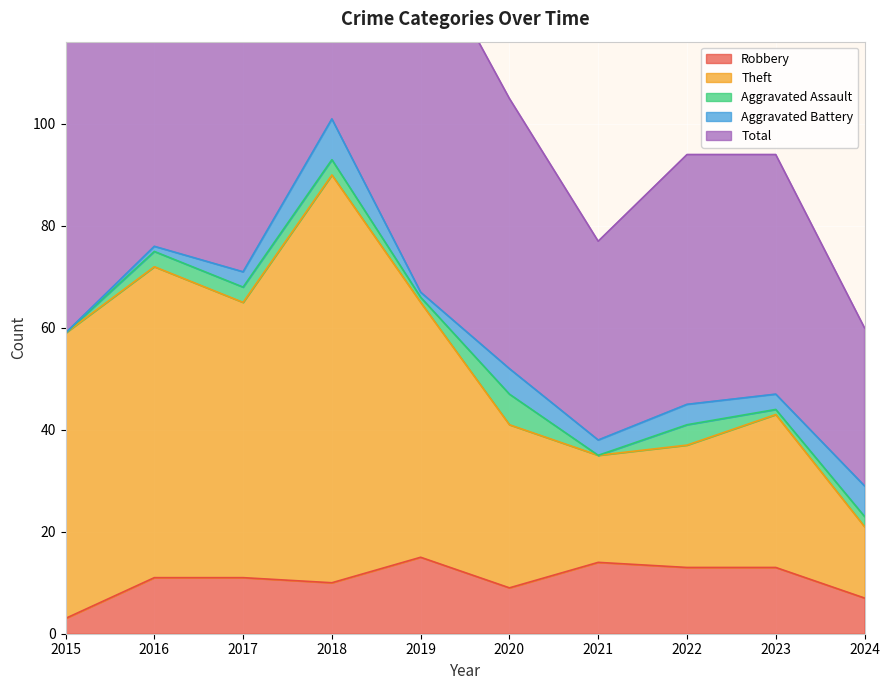

At which label does Total first exceed 118?

2016